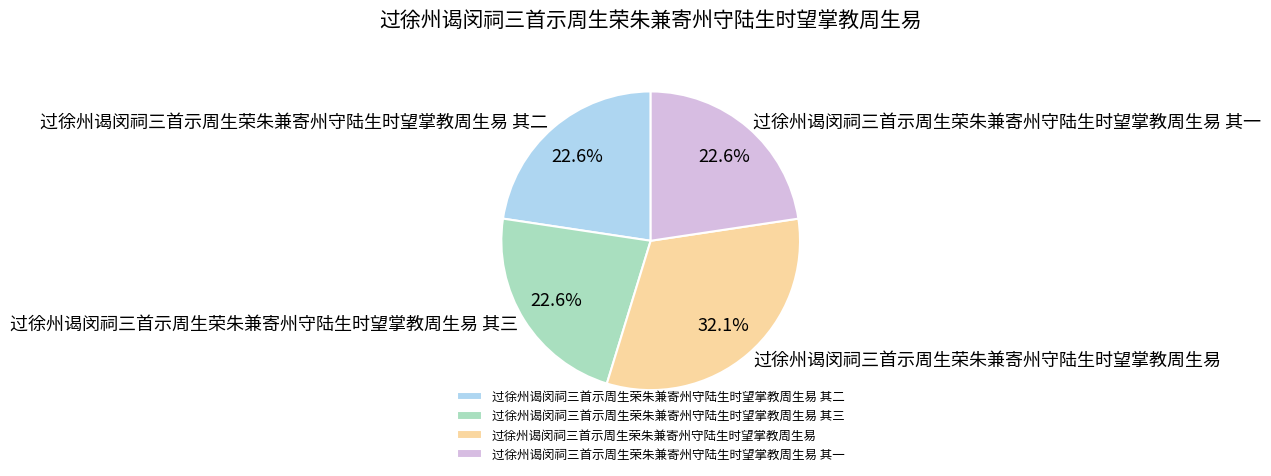

What portion of the pie excludes 过徐州谒闵祠三首示周生荣朱兼寄州守陆生时望掌教周生易?

67.9%